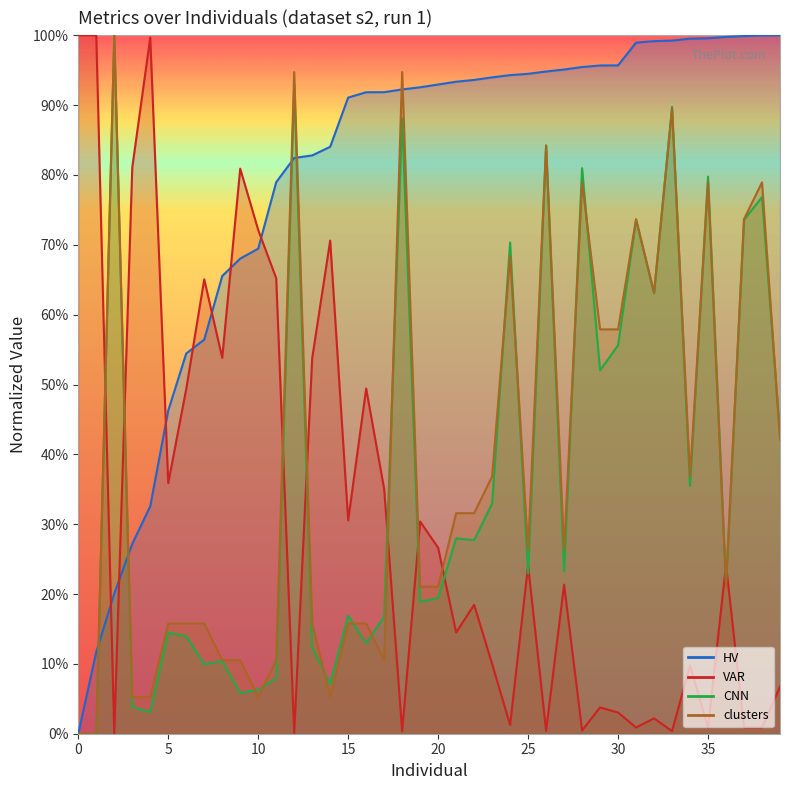

What is the maximum value for VAR?

1.0